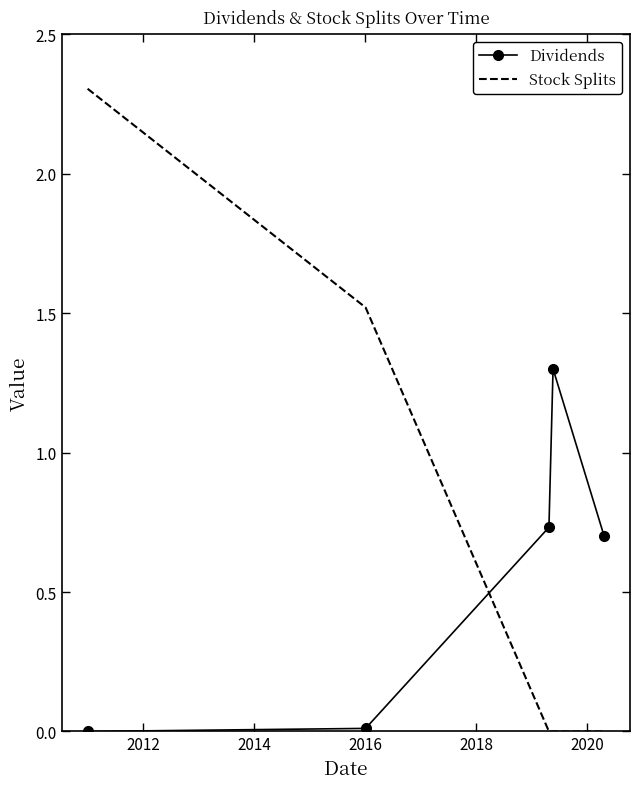

True or false: Stock Splits and Dividends intersect in this chart.

True